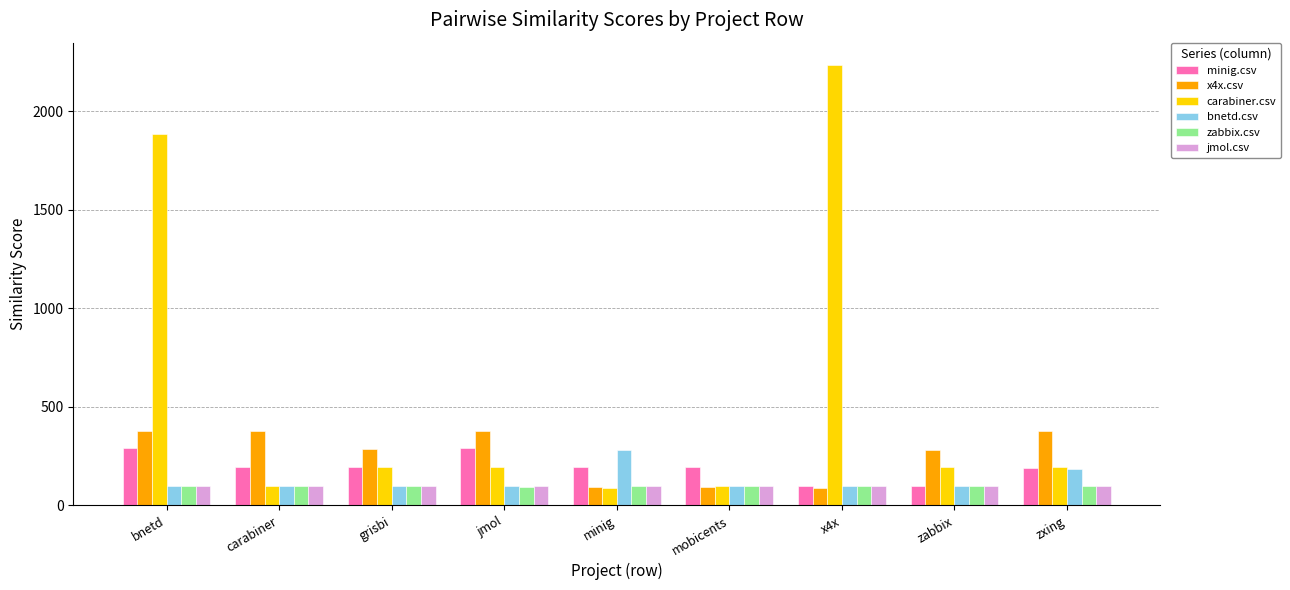

Are the bars horizontal?

No